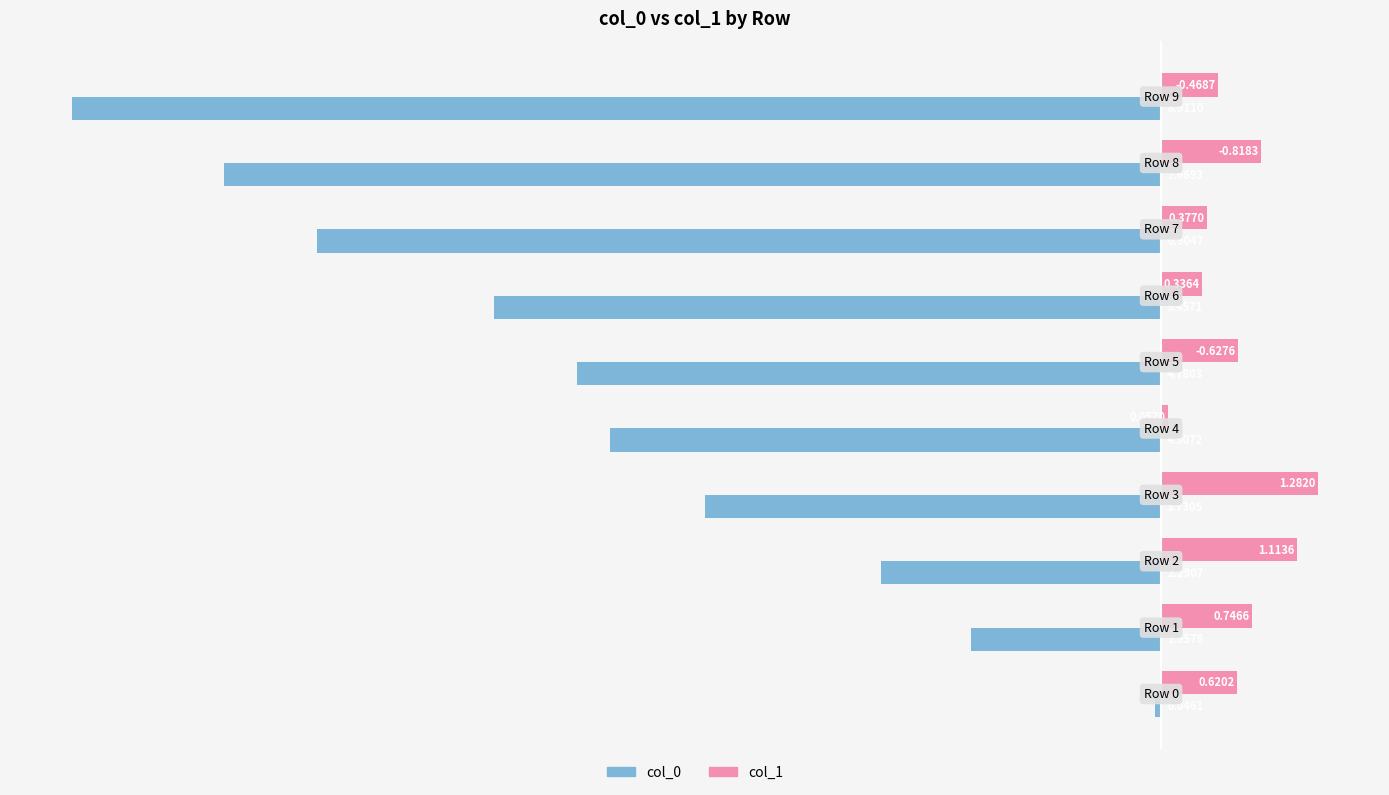

Reading left to right, extract all data points from this chart.

col_0: -0.0	-1.6	-2.3	-3.7	-4.5	-4.8	-5.5	-6.9	-7.7	-8.9
col_1: 0.6	0.7	1.1	1.3	0.1	0.6	0.3	0.4	0.8	0.5